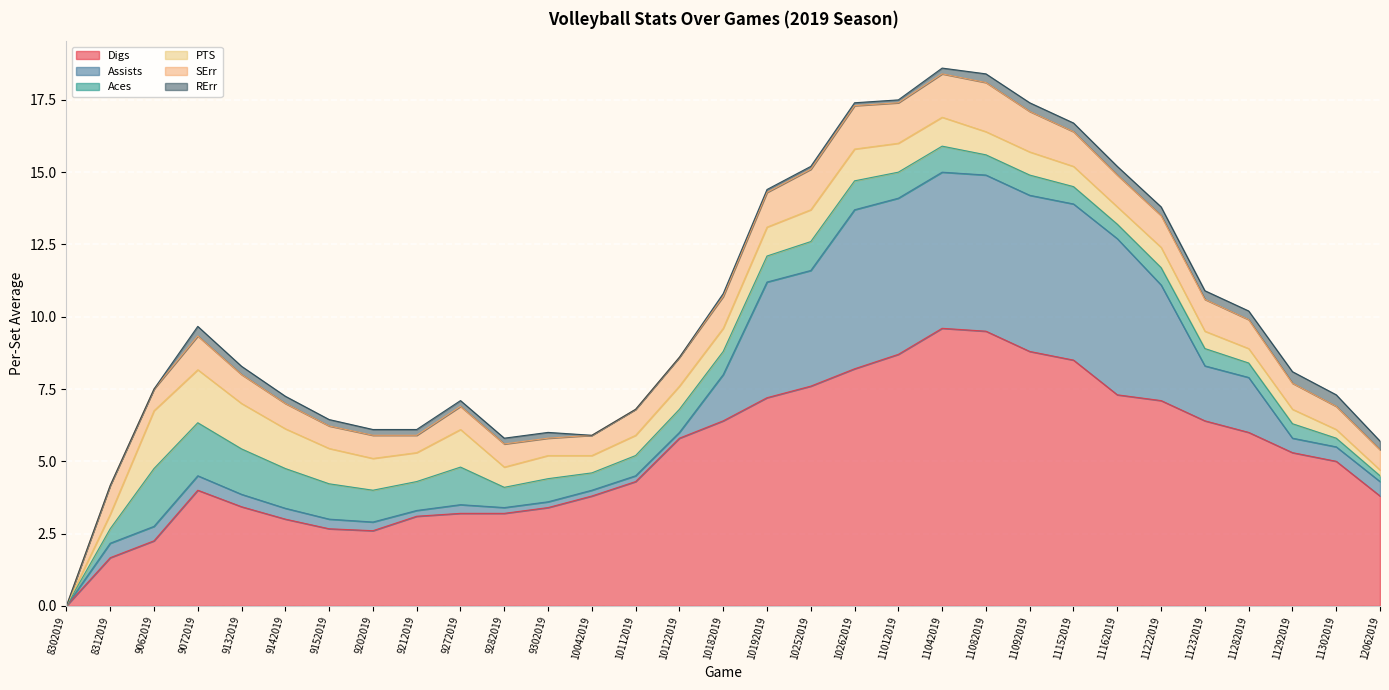

Reading right to left, what are all the values shown in this chart?

Digs: 3.8	5.0	5.3	6.0	6.4	7.1	7.3	8.5	8.8	9.5	9.6	8.7	8.2	7.6	7.2	6.4	5.8	4.3	3.8	3.4	3.2	3.2	3.1	2.6	2.7	3.0	3.4	4.0	2.2	1.7	0.0
Assists: 0.5	0.5	0.5	1.9	1.9	4.0	5.4	5.4	5.4	5.4	5.4	5.4	5.5	4.0	4.0	1.6	0.2	0.2	0.2	0.2	0.2	0.3	0.2	0.3	0.3	0.4	0.4	0.5	0.5	0.5	0.0
Aces: 0.2	0.3	0.5	0.5	0.6	0.6	0.5	0.6	0.7	0.7	0.9	0.9	1.0	1.0	0.9	0.8	0.8	0.7	0.6	0.8	0.7	1.3	1.0	1.1	1.2	1.4	1.6	1.8	2.0	0.5	0.0
PTS: 0.2	0.3	0.5	0.5	0.6	0.7	0.6	0.7	0.8	0.8	1.0	1.0	1.1	1.1	1.0	0.8	0.8	0.7	0.6	0.8	0.7	1.3	1.0	1.1	1.2	1.4	1.6	1.8	2.0	0.5	0.0
SErr: 0.7	0.8	0.9	1.0	1.1	1.1	1.1	1.2	1.4	1.7	1.5	1.4	1.5	1.4	1.2	1.1	1.0	0.9	0.7	0.6	0.8	0.8	0.6	0.8	0.8	0.9	1.0	1.2	0.8	1.0	0.0
RErr: 0.3	0.4	0.4	0.3	0.3	0.3	0.3	0.3	0.3	0.3	0.2	0.1	0.1	0.1	0.1	0.1	0.0	0.0	0.0	0.2	0.2	0.2	0.2	0.2	0.2	0.2	0.3	0.3	0.0	0.0	0.0